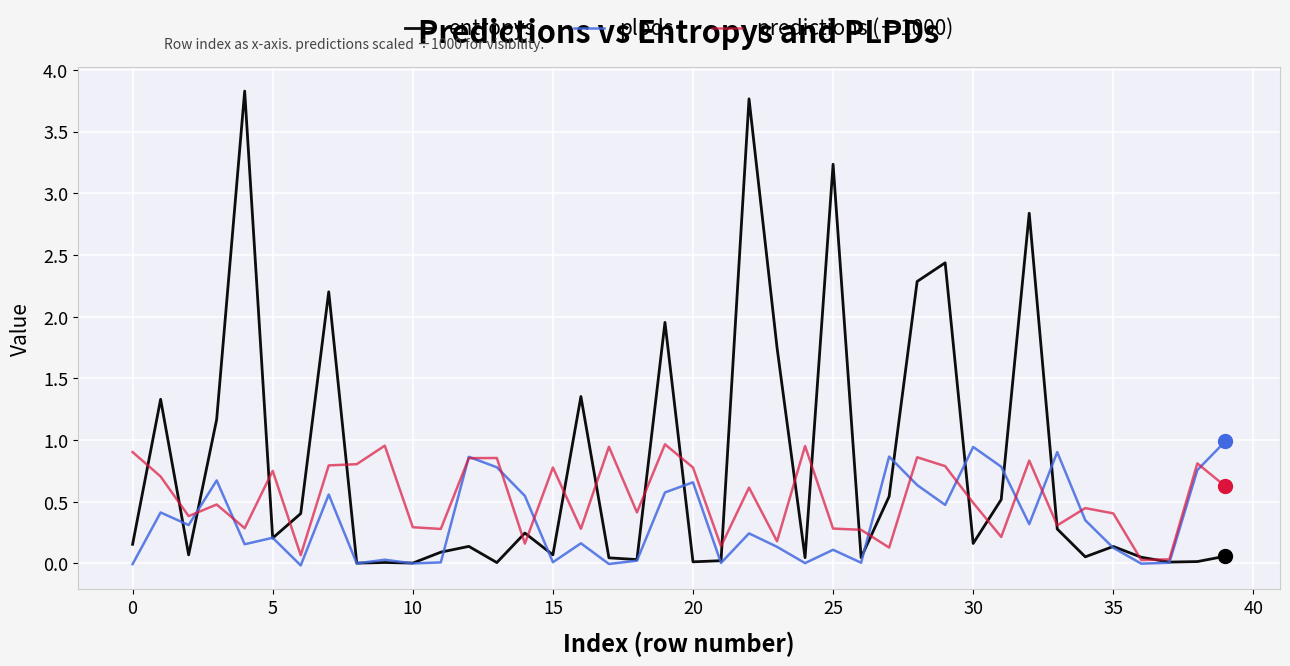

Which series has the widest spread of values?

entropys